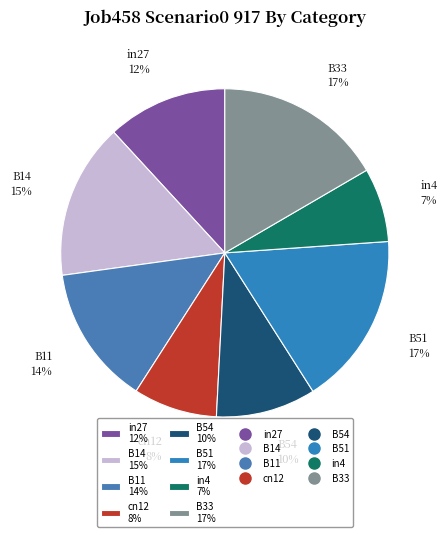

What is the smallest slice in the pie chart?

in4 7%